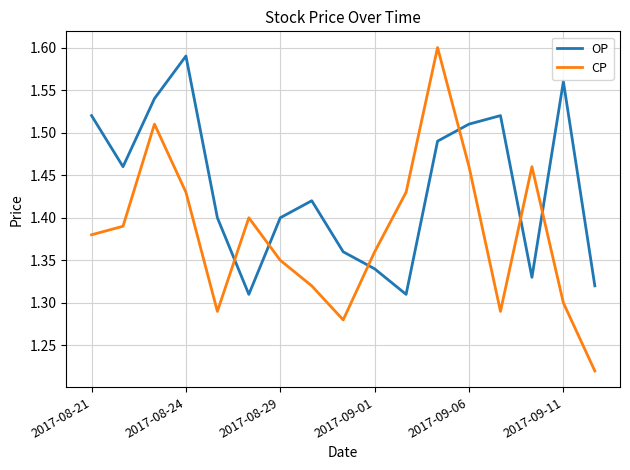

What is the difference between the maximum and minimum values in the OP series?

0.3